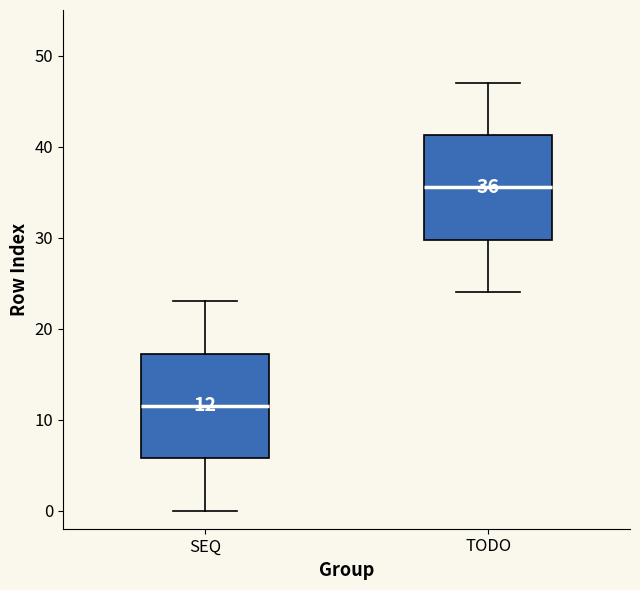

Which box's median line is the lowest?

SEQ